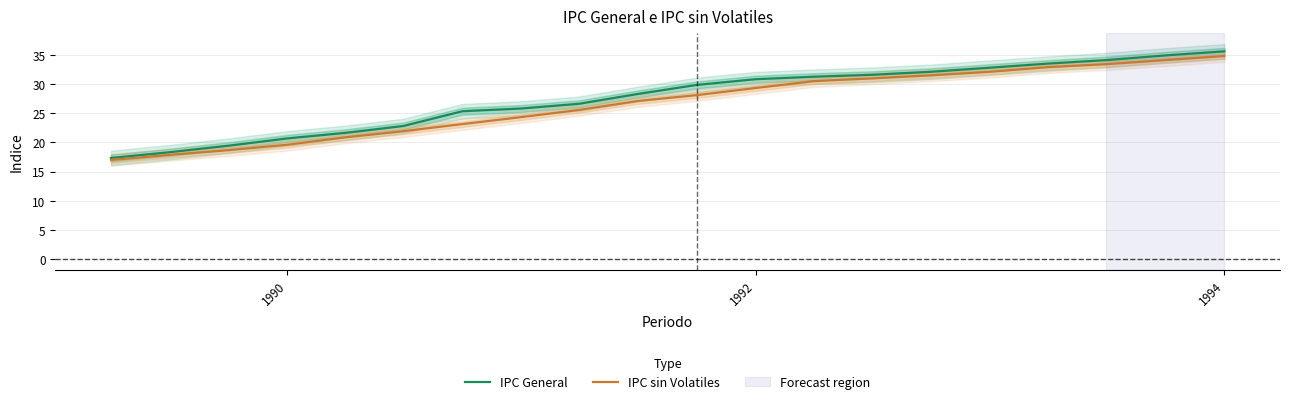

The value of IPC General at 1990 is 20.7. True or false?

True